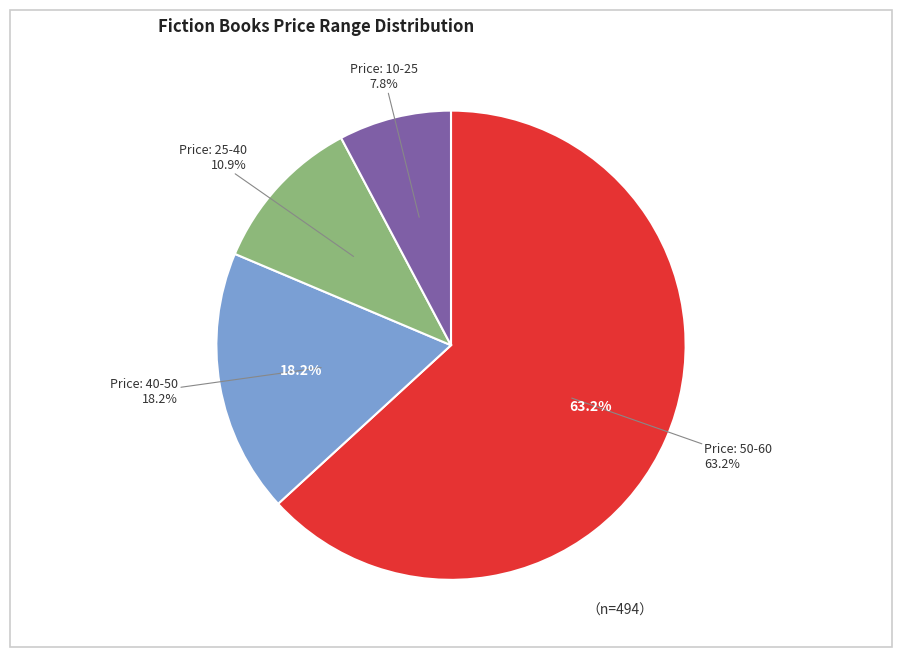

Do The Time Keeper and The Testament of Mary together represent more than half of the pie?

No